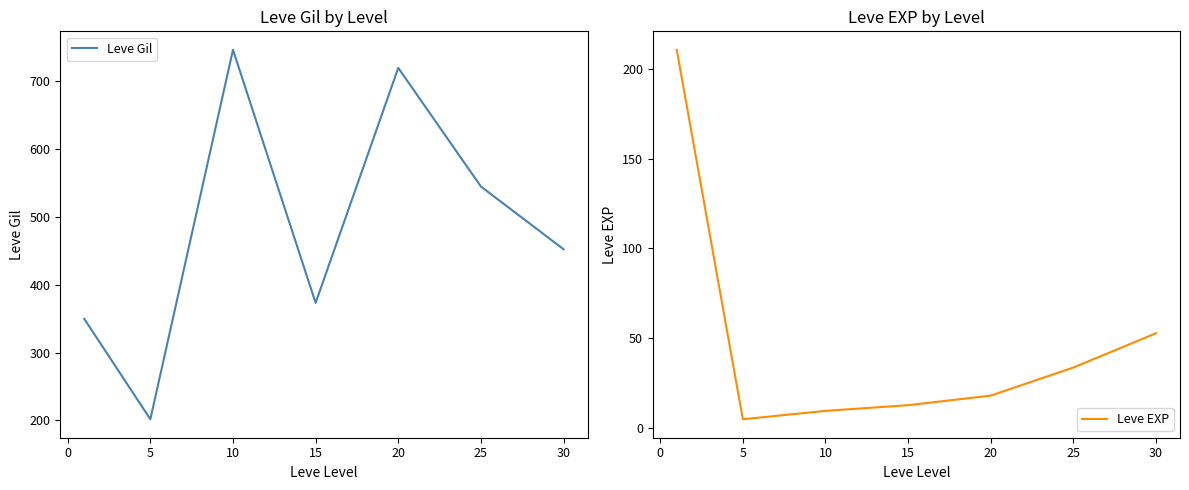

True or false: Leve EXP has a value of 9.5 at 10.

True